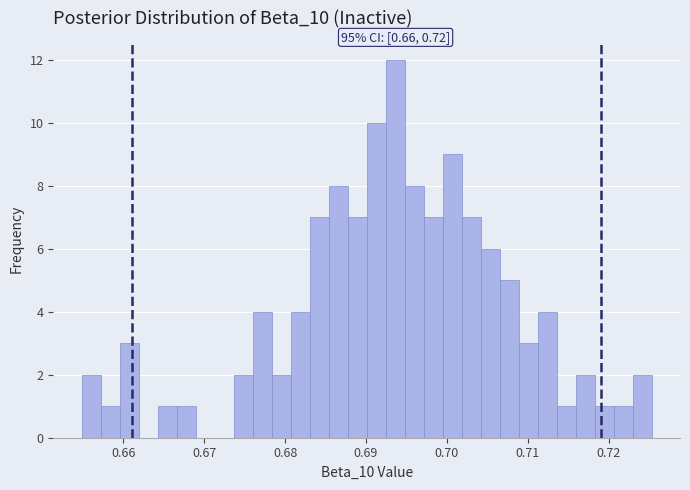

Around what value on the x-axis is the tallest bar? Give the approximate position of its centre, as read against the axis.

0.694